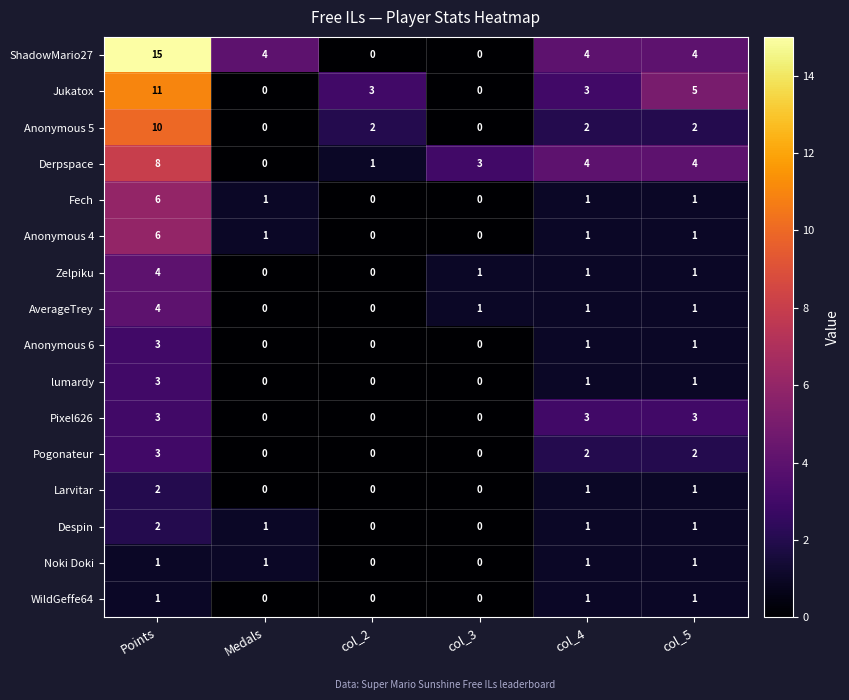

The value of Despin at Medals is 1. True or false?

True